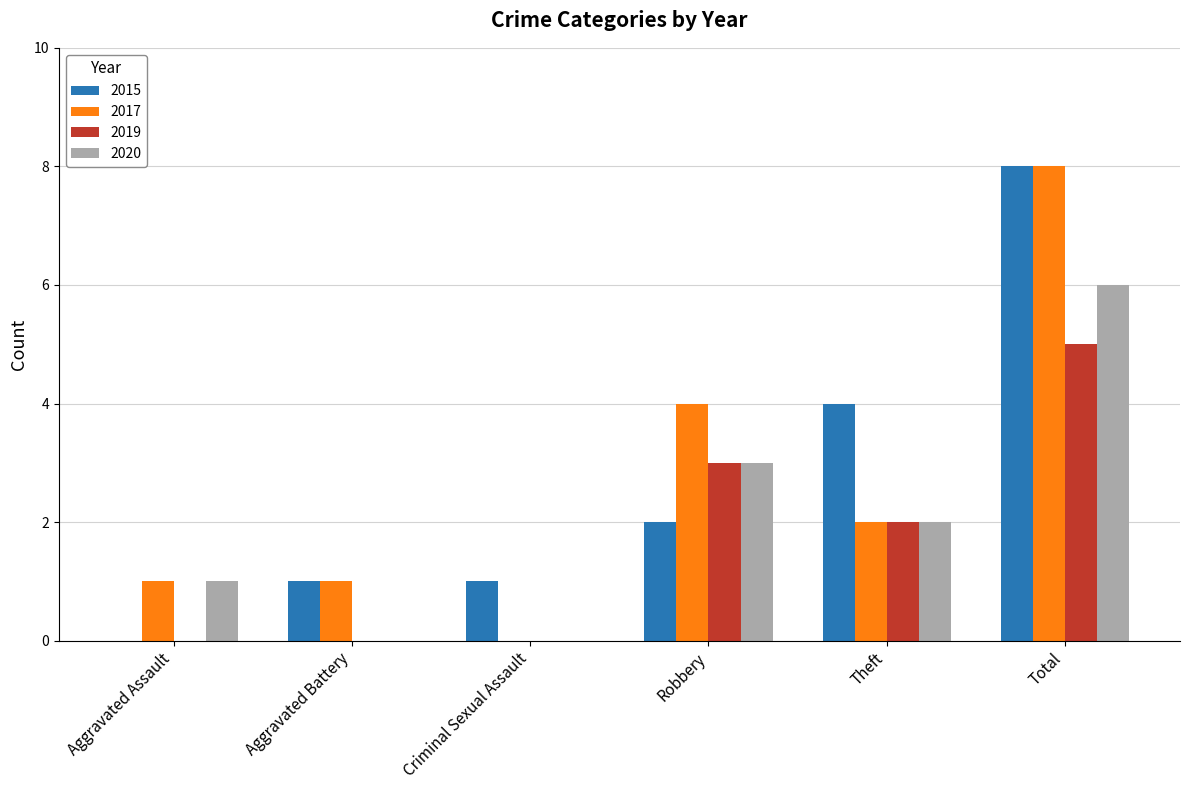

Count the 2019 values in the range 0 to 3.

5